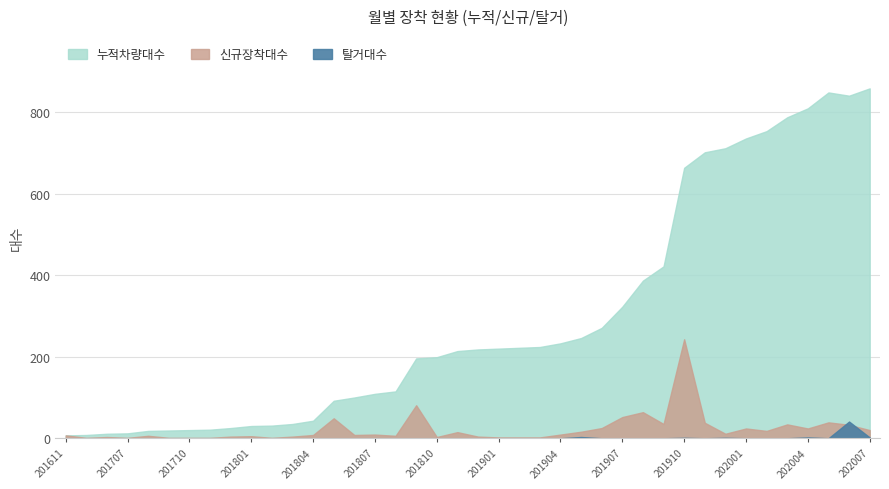

The 신규장착대수 series shows 35 at 202001. True or false?

False